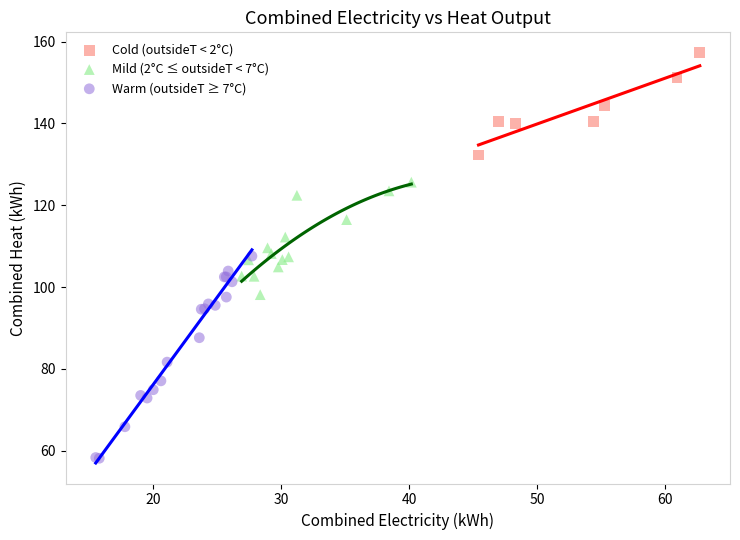

What are all the series names shown in the legend?

Cold (outsideT < 2°C), Mild (2°C ≤ outsideT < 7°C), Warm (outsideT ≥ 7°C)